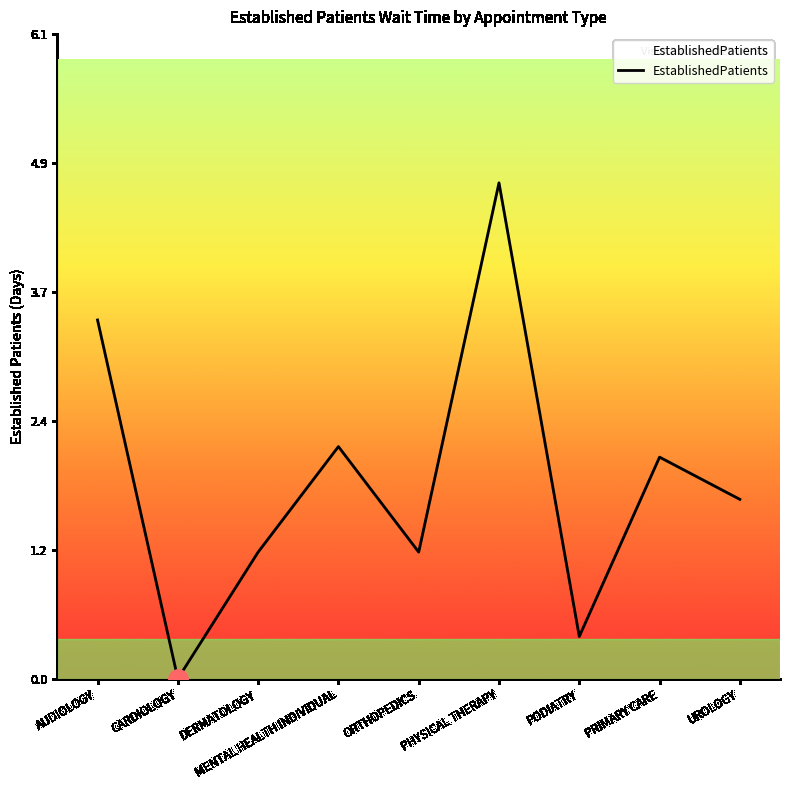

What is the difference between the maximum and minimum values?

4.7